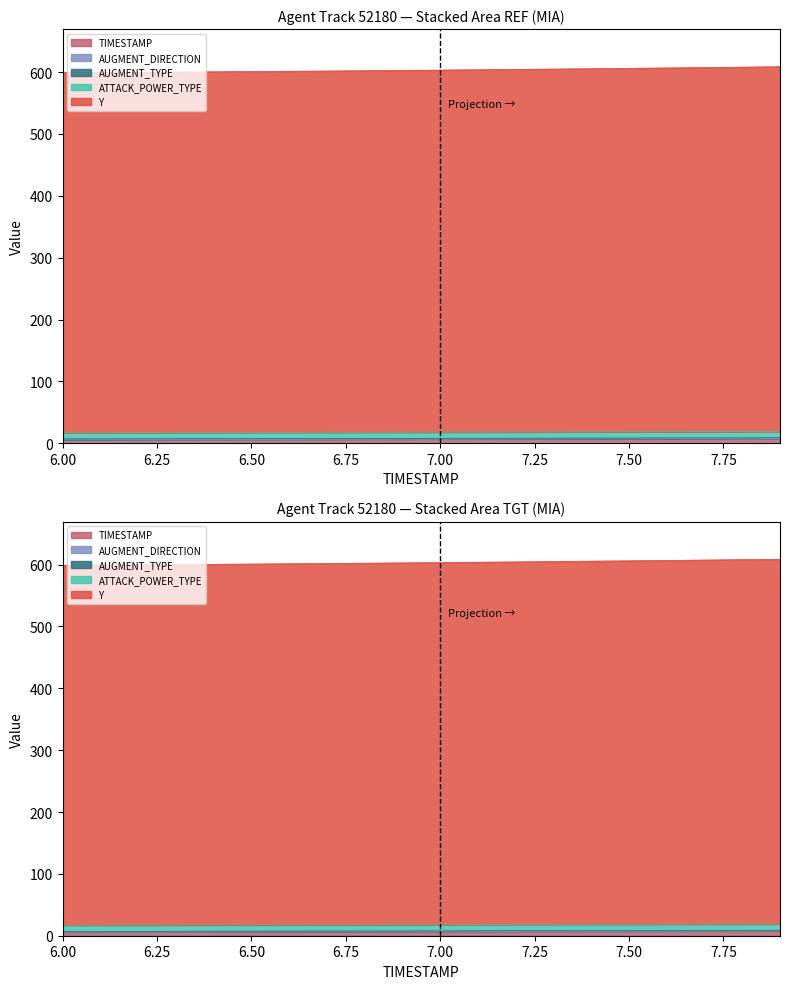

At how many categories does at least one series exceed 384?

20